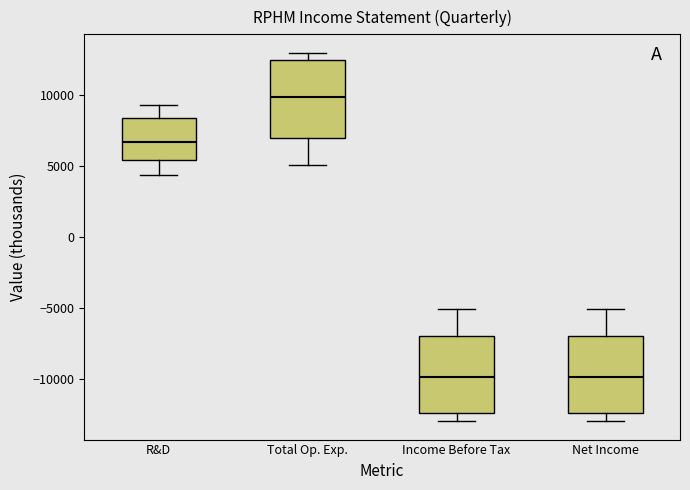

Reading left to right, transcribe this box plot: for each box, give where its median line is, the range the box spans, and where its two whiskers end, as read against the y-axis. The values are not printed on the chart, so give them approximately, as read against the axis.

R&D: median 6500, box 5500 to 8500, whiskers 4500 to 9500
Total Op. Exp.: median 10000, box 7000 to 12500, whiskers 5000 to 13000
Income Before Tax: median -10000, box -12500 to -7000, whiskers -13000 to -5000
Net Income: median -10000, box -12500 to -7000, whiskers -13000 to -5000